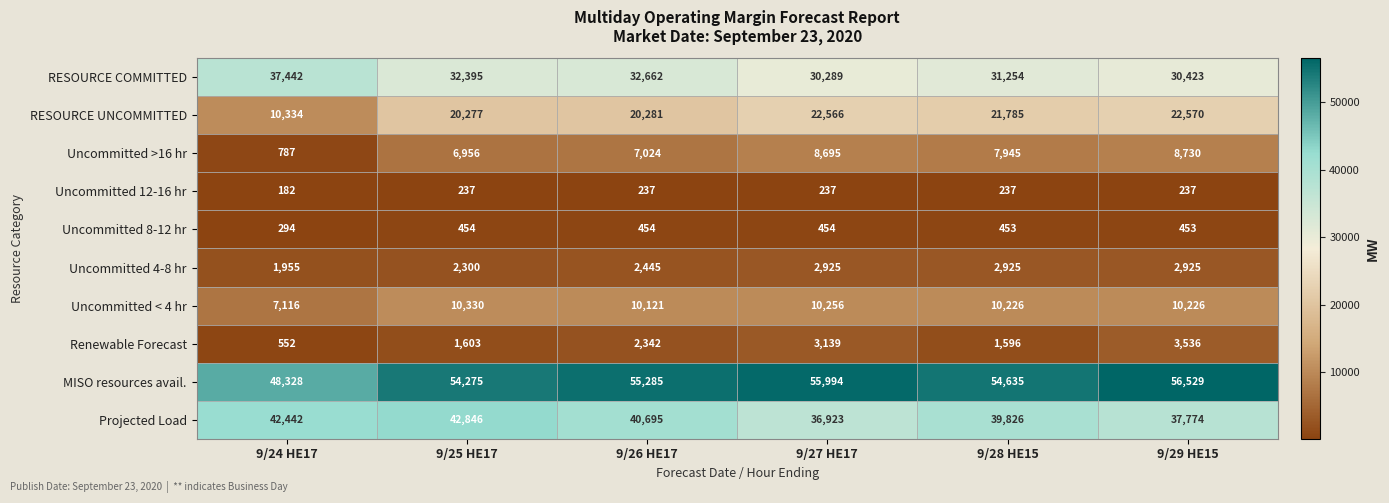

At how many categories does at least one series exceed 46588?

6